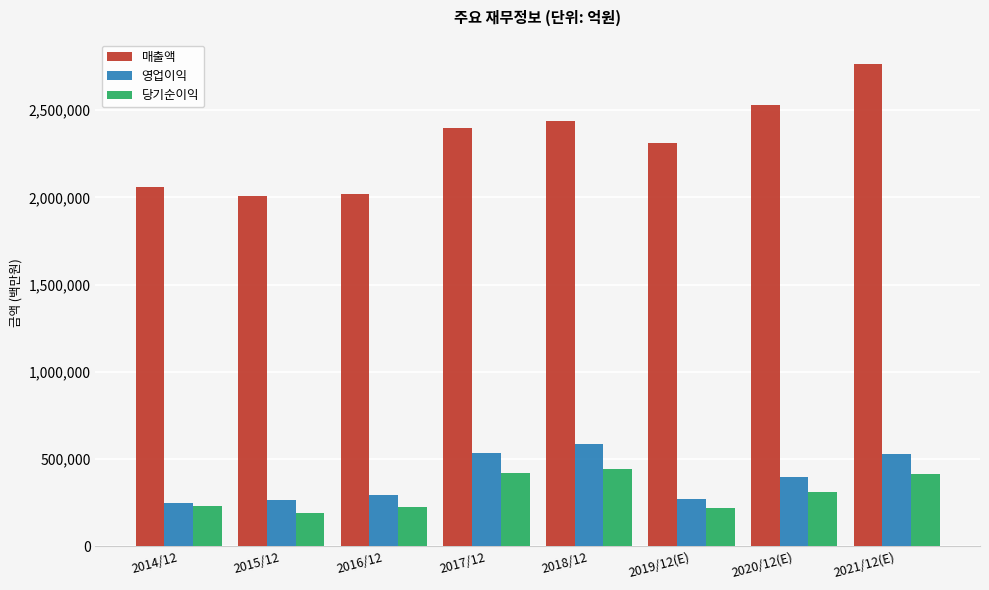

What is the difference between the maximum and second lowest values in the 매출액 series?

747039